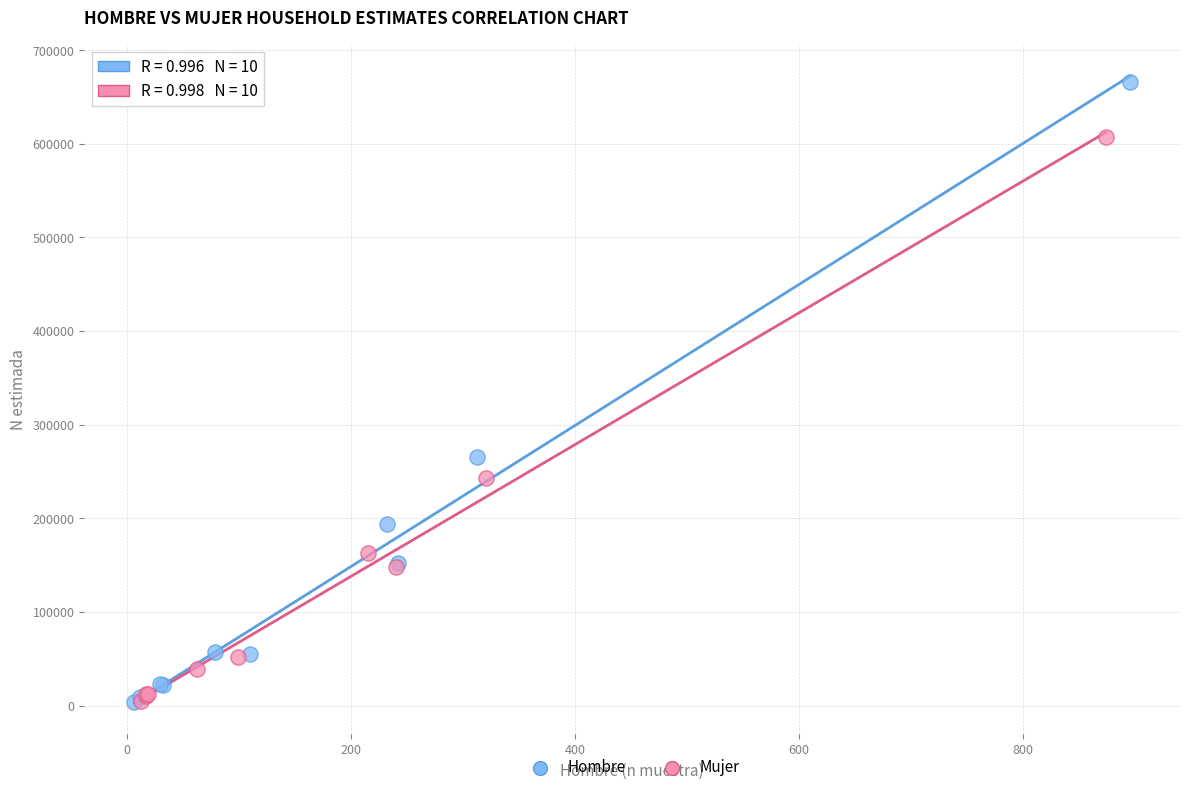

Which series has the largest Y range (max minus min)?

Hombre